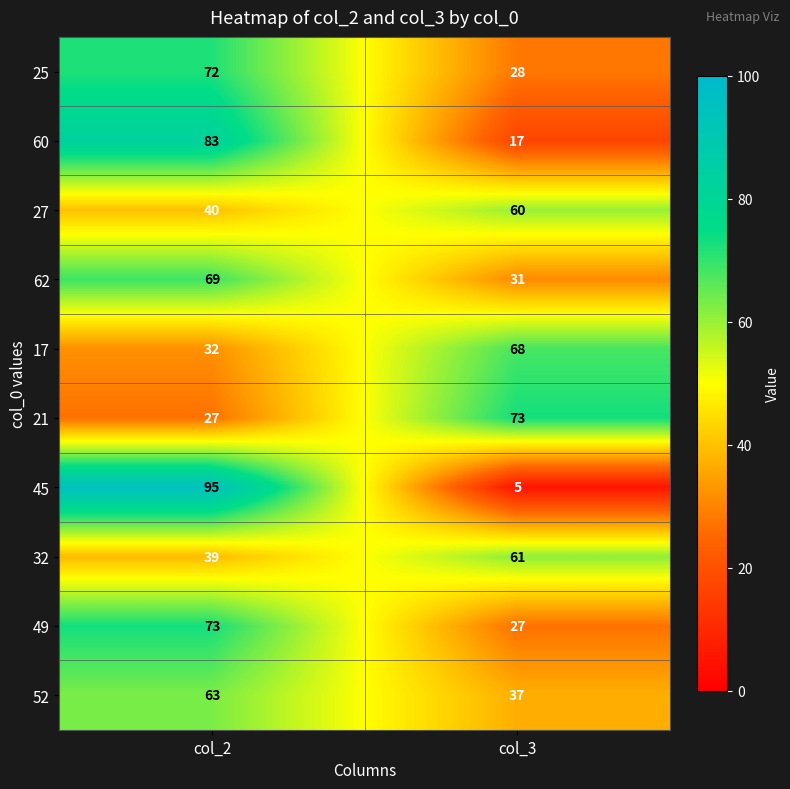

Read the 45 value at col_2, to the nearest 5.

95